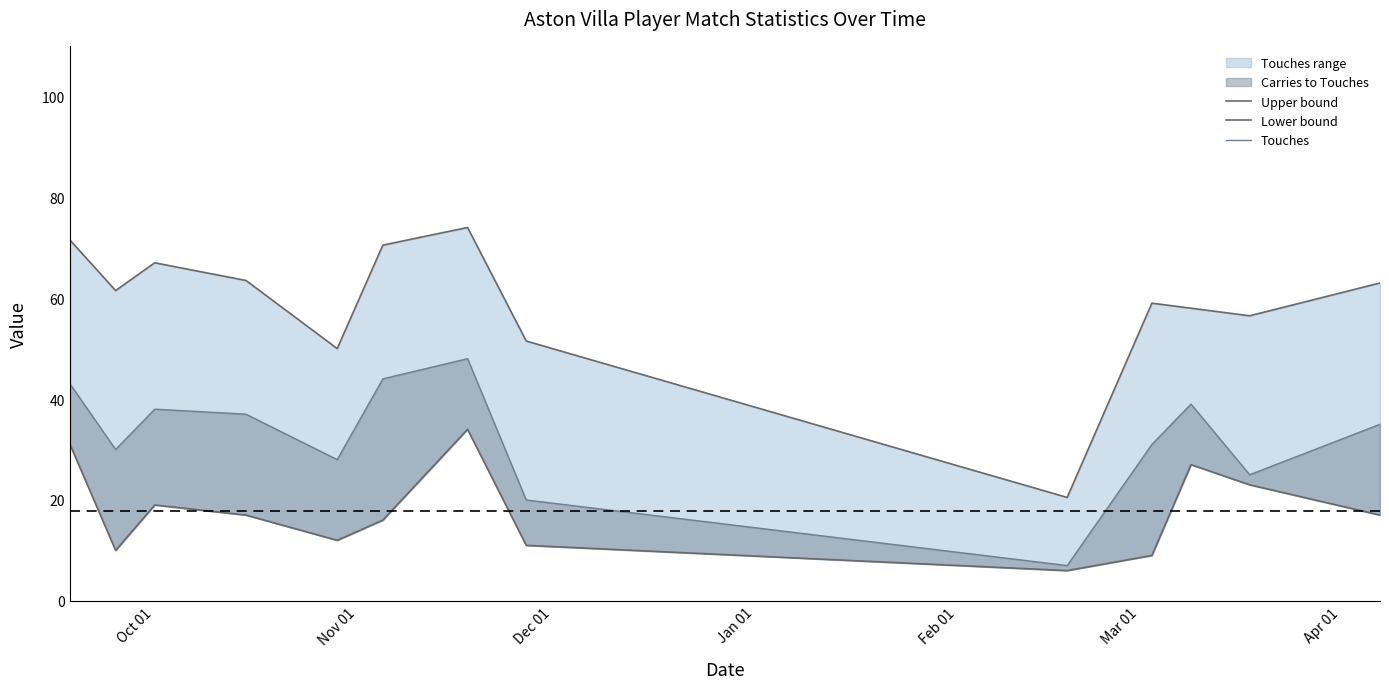

Which series has the widest spread of values?

Upper bound